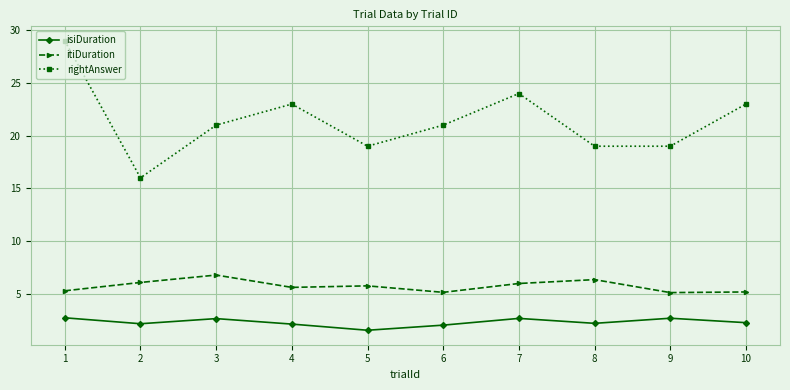

What is the value of the isiDuration point at the 10th from the left?

2.3